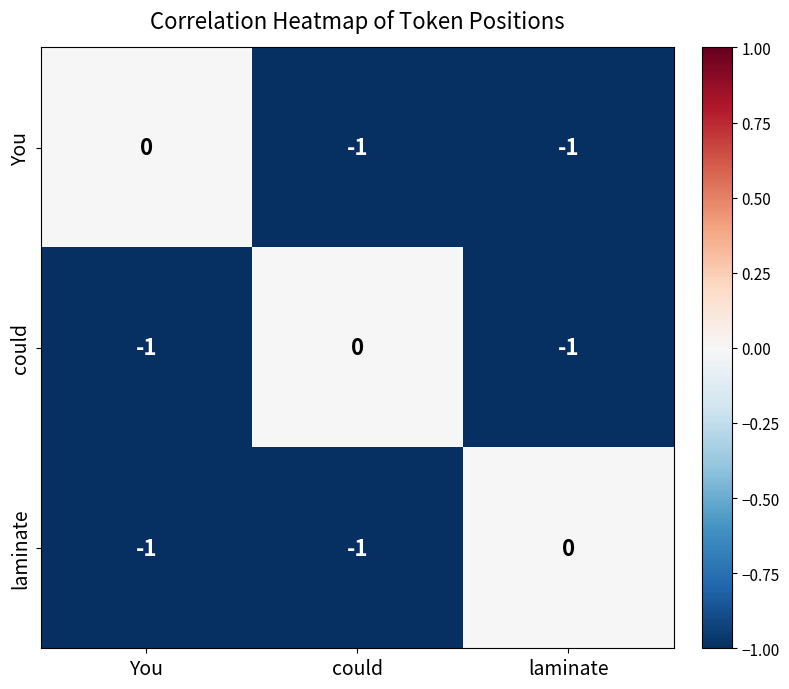

Reading right to left, extract all data points from this chart.

You: -1	-1	0
could: -1	0	-1
laminate: 0	-1	-1